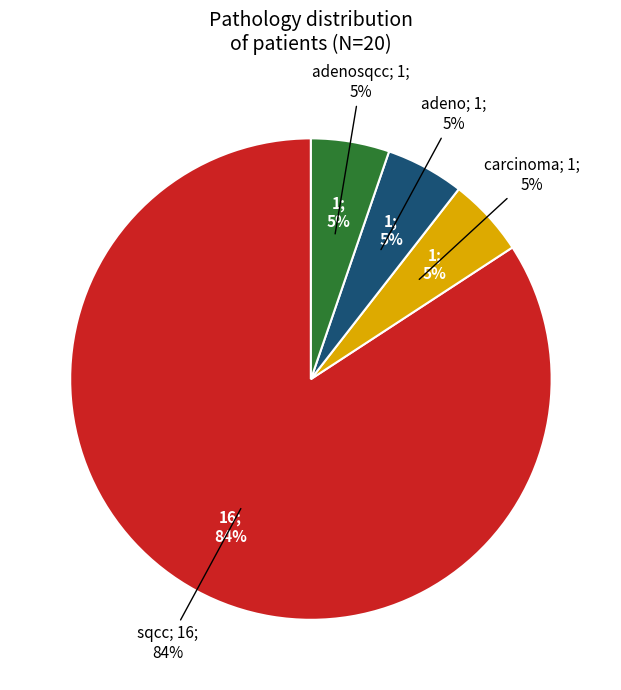

Do carcinoma and sqcc together represent more than half of the pie?

Yes